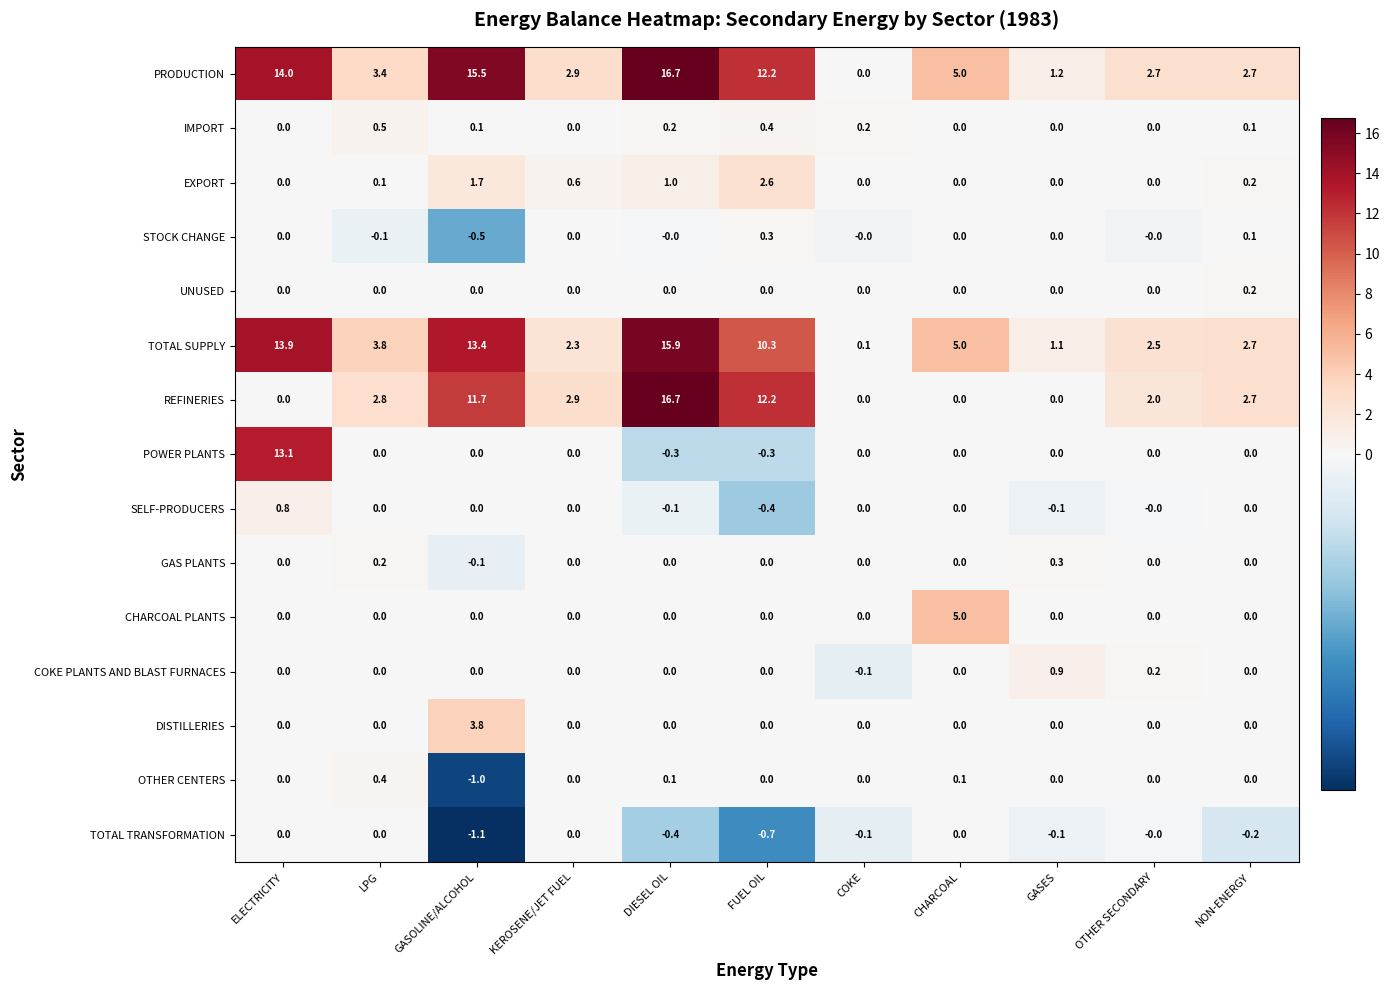

True or false: OTHER CENTERS has a value of 0.0 at COKE.

True